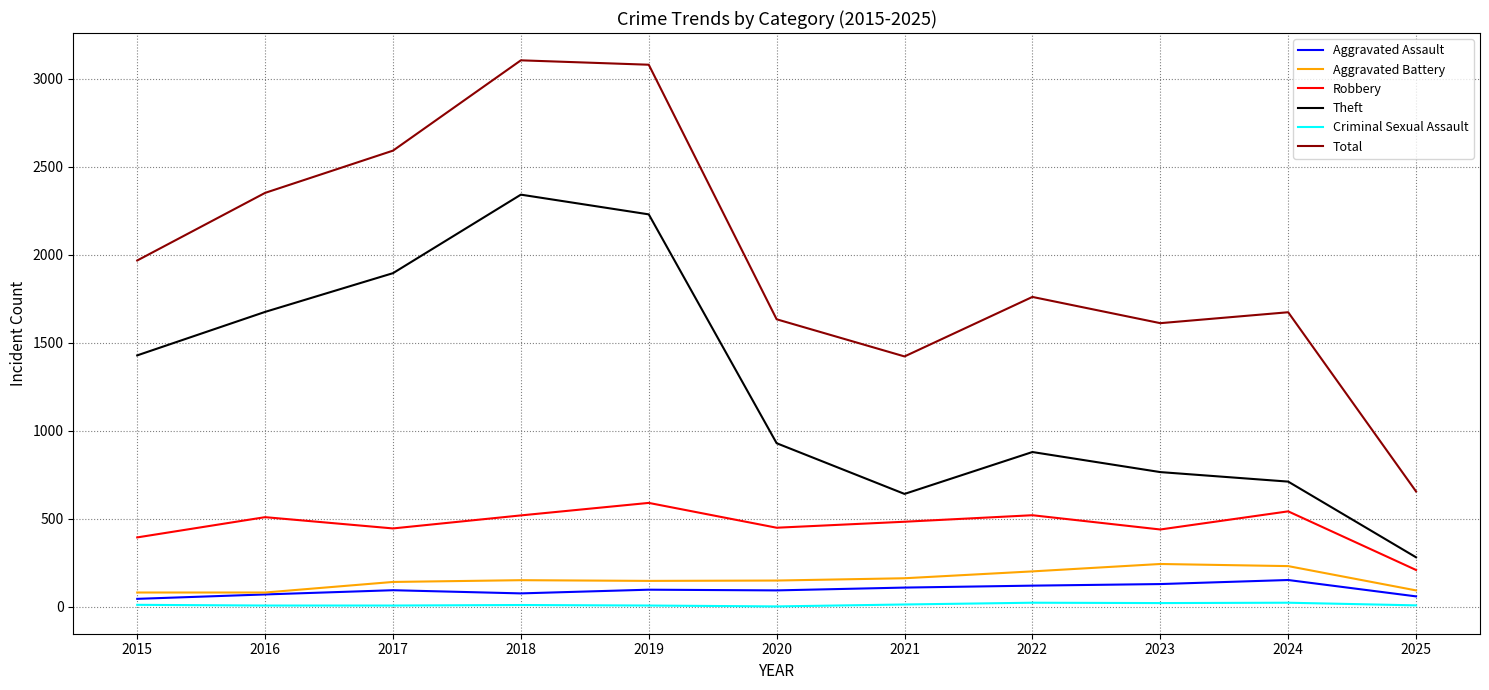

How many lines are shown in the chart?

6